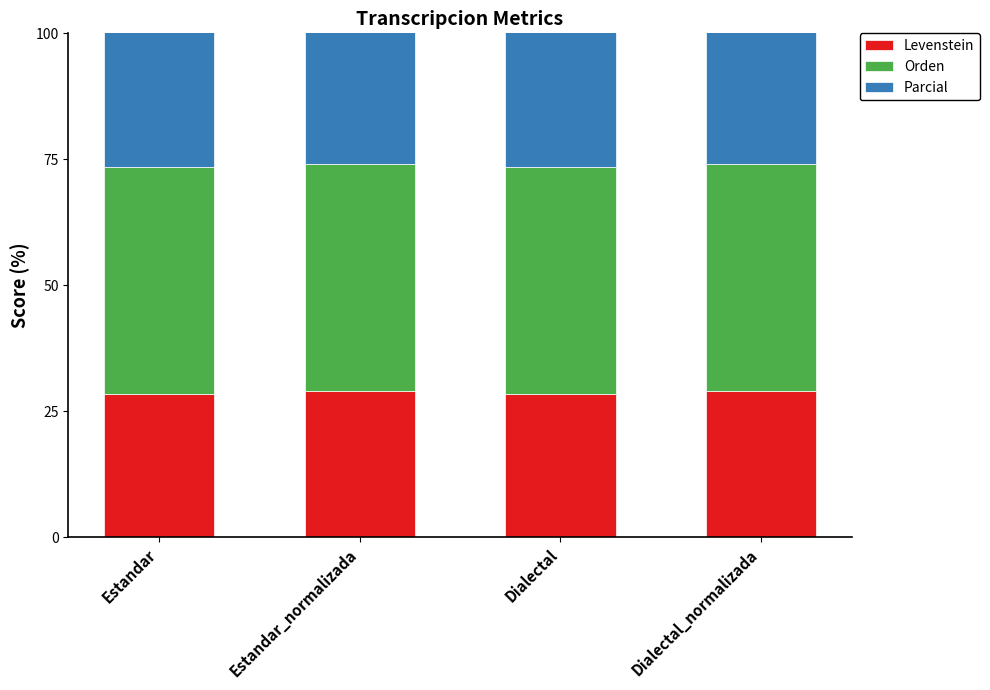

Reading right to left, what are all the values shown in this chart?

Levenstein: Dialectal_normalizada=29.1	Dialectal=28.4	Estandar_normalizada=29.1	Estandar=28.4
Orden: Dialectal_normalizada=45.0	Dialectal=45.0	Estandar_normalizada=45.0	Estandar=45.0
Parcial: Dialectal_normalizada=66.7	Dialectal=65.8	Estandar_normalizada=66.7	Estandar=65.8